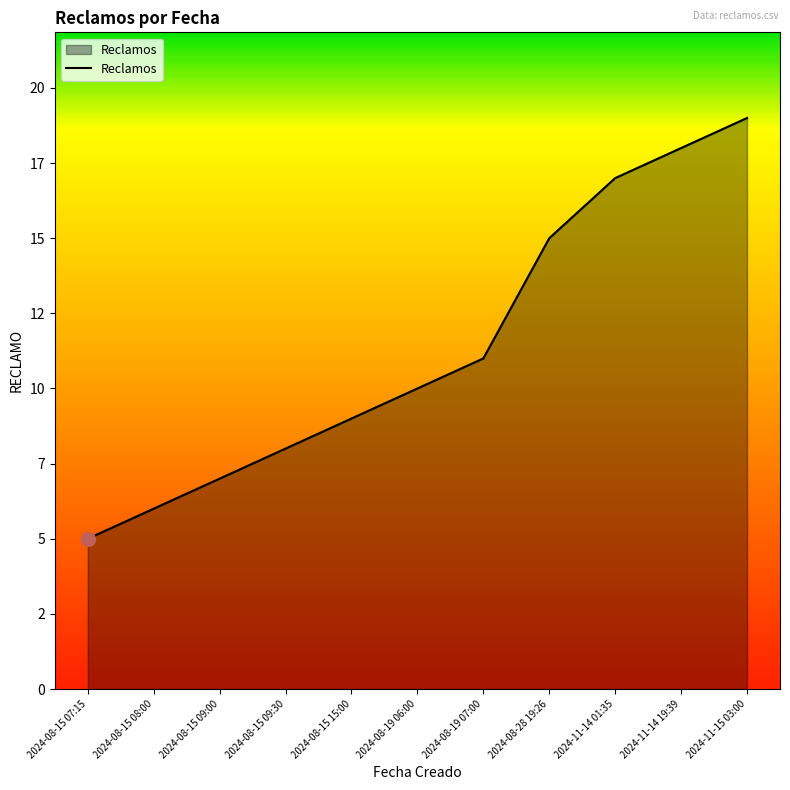

What is the label of the 7th point from the left?

2024-08-19 07:00